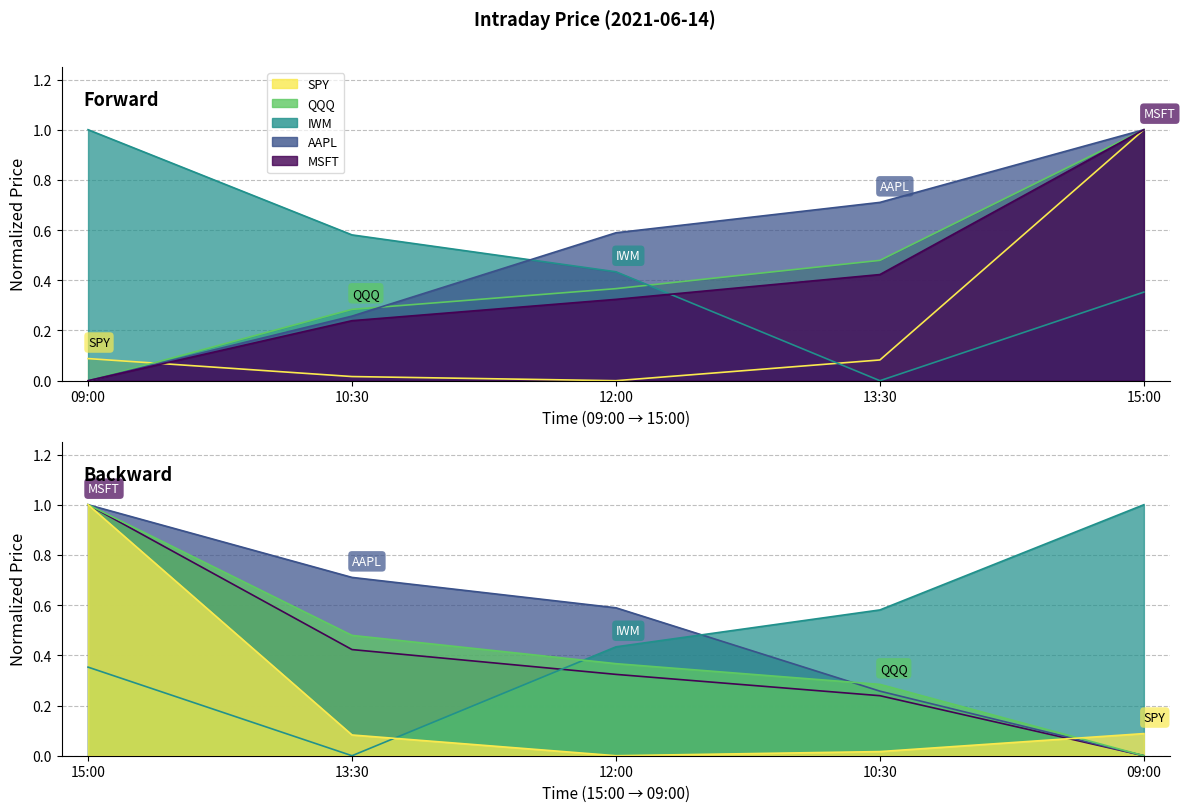

Which series has the largest range (max minus min)?

SPY